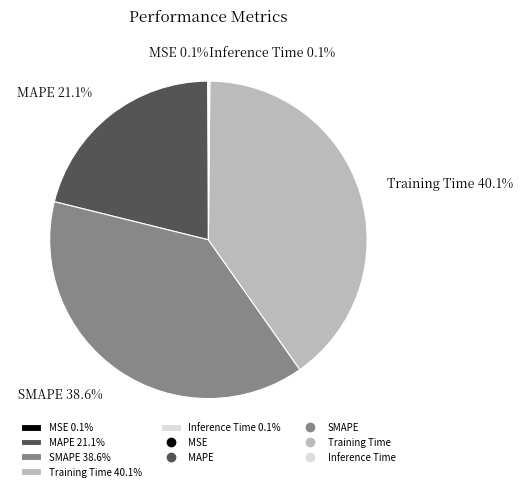

Between Training Time 40.1% and MAPE 21.1%, which is larger?

Training Time 40.1%